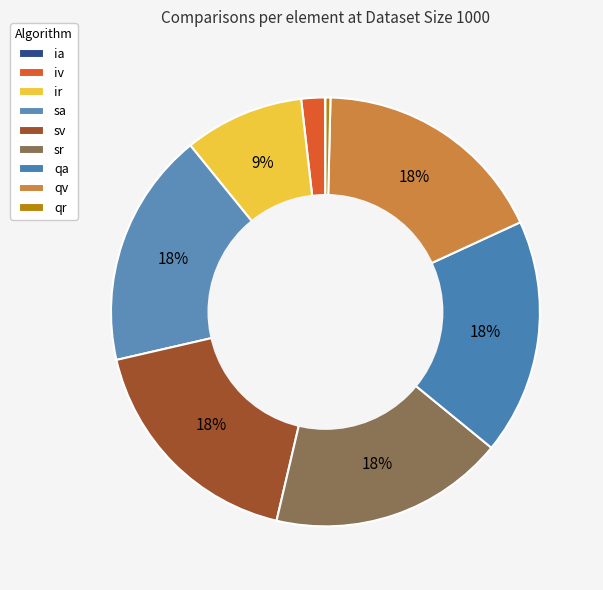

What is the change in value from sv to qv?

+0.5